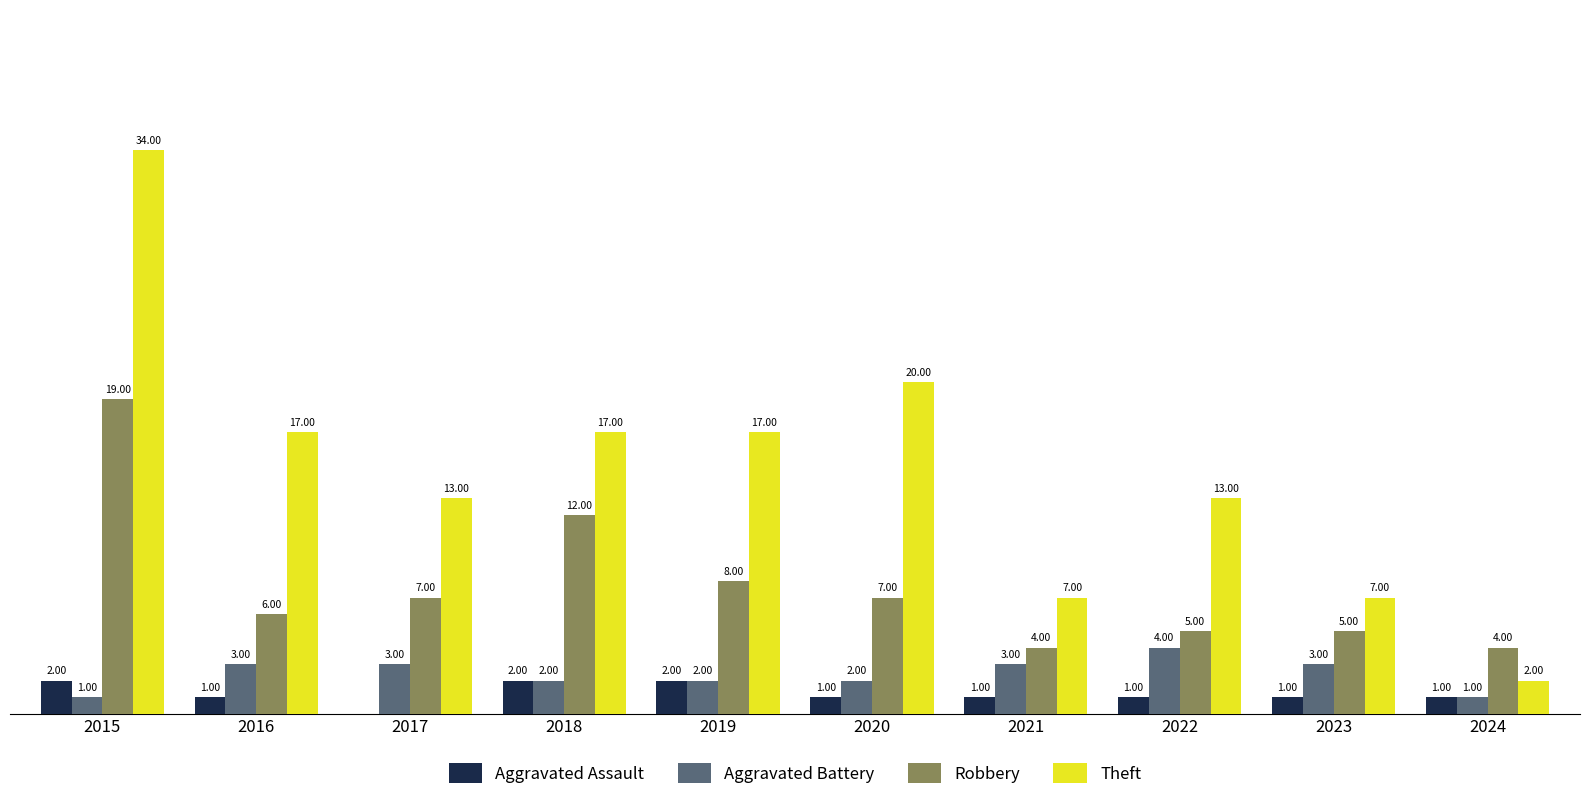

Is the value of Aggravated Assault at 2024 greater than the value of Aggravated Battery at 2019?

No